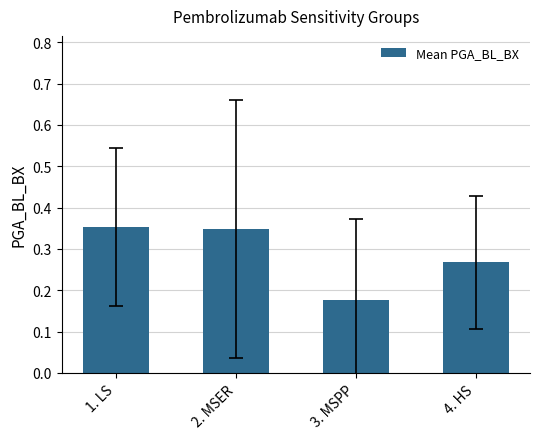

Which has a higher value, 3. MSPP or 2. MSER?

2. MSER